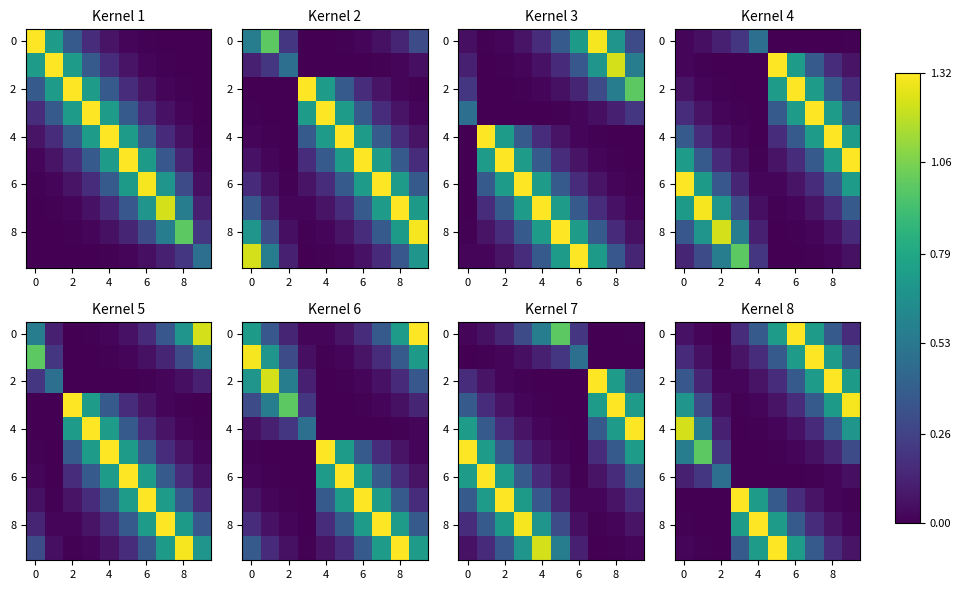

What is the difference between the highest and lowest values at 7?

1.3